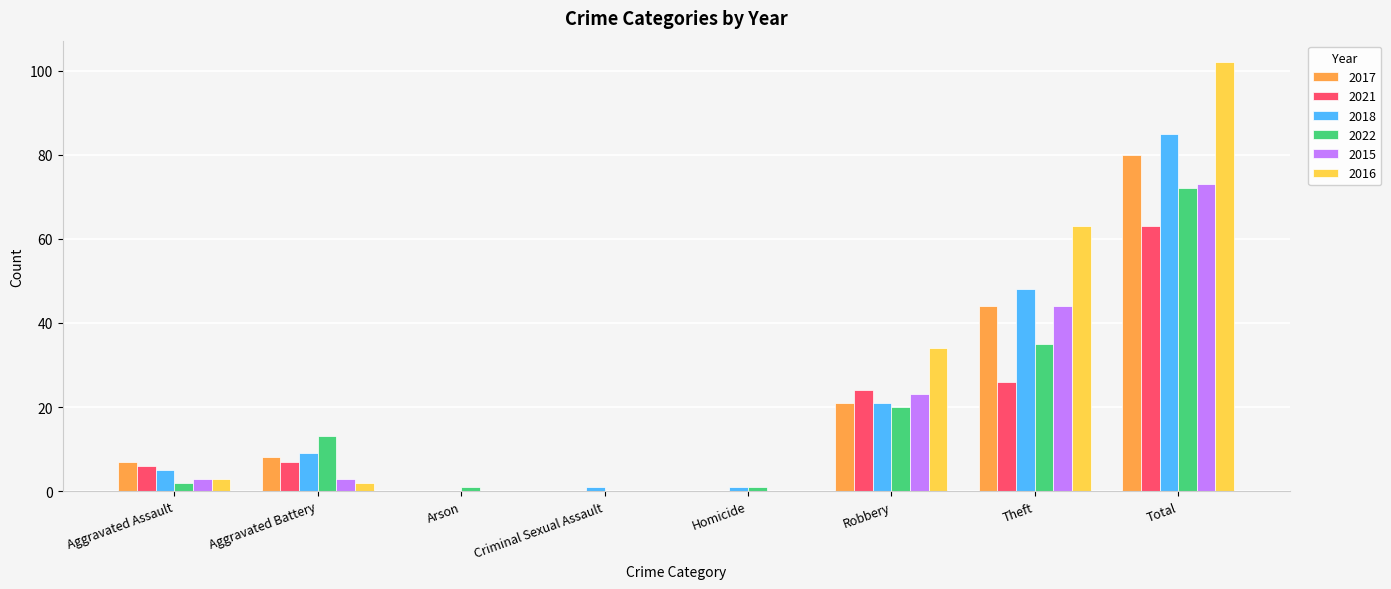

Does the chart contain stacked bars?

No